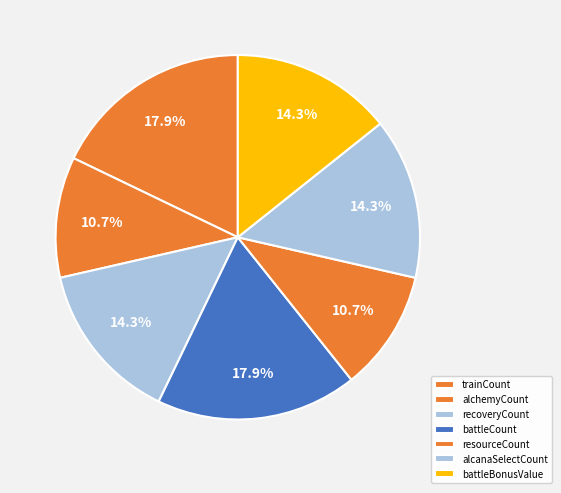

What percentage is the battleBonusValue slice, to the nearest percent?

14%